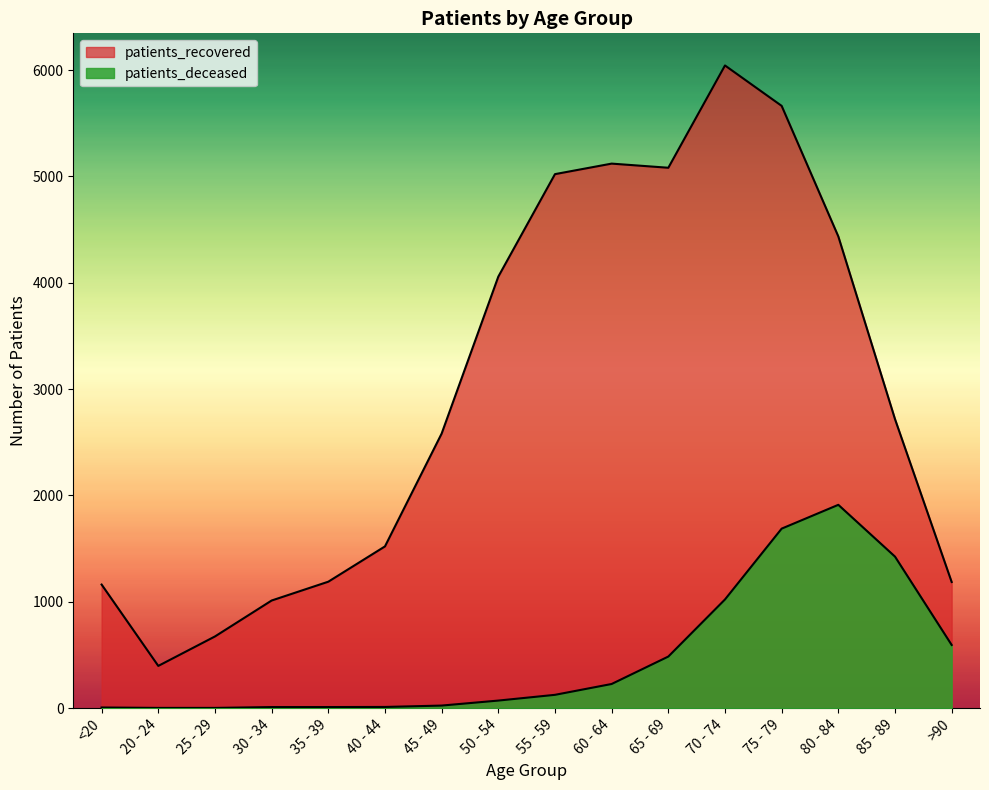

How many lines are shown in the chart?

2